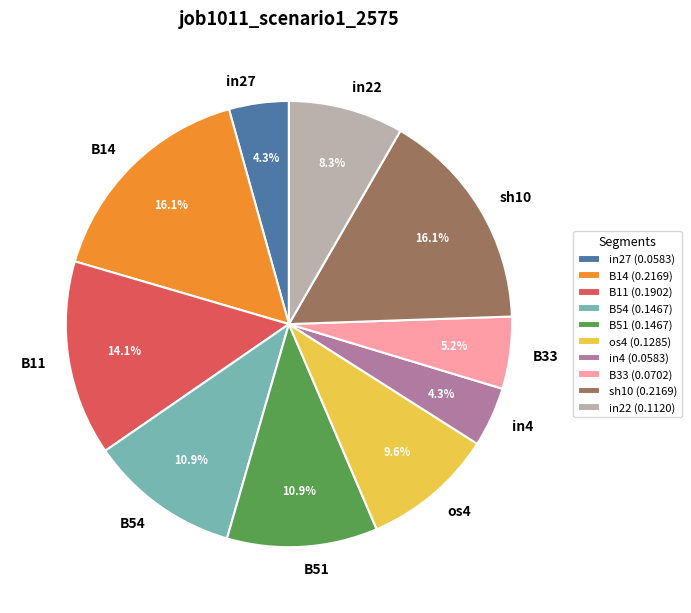

How many segments does this pie chart have?

10